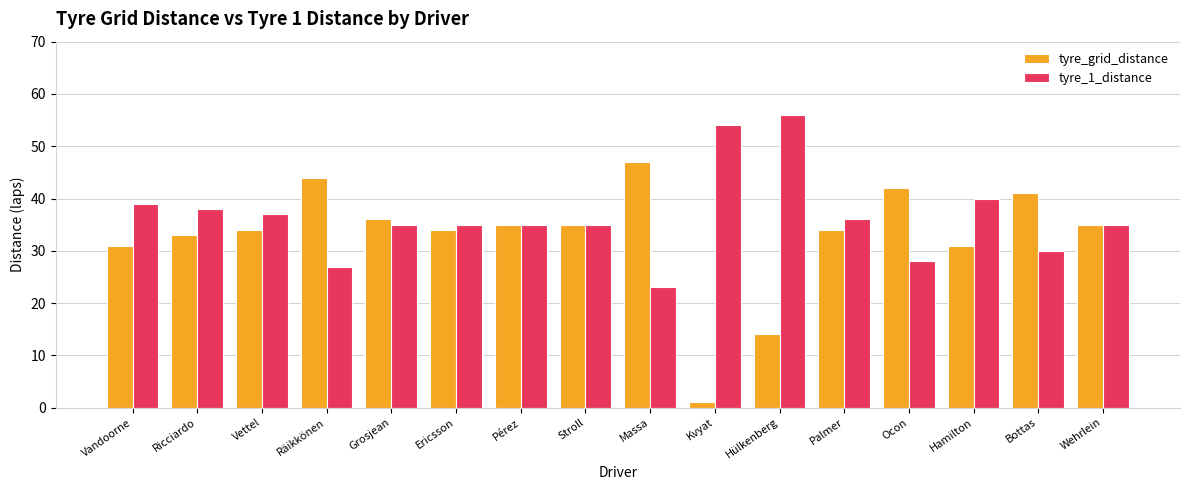

What is the label of the 8th bar from the right?

Massa